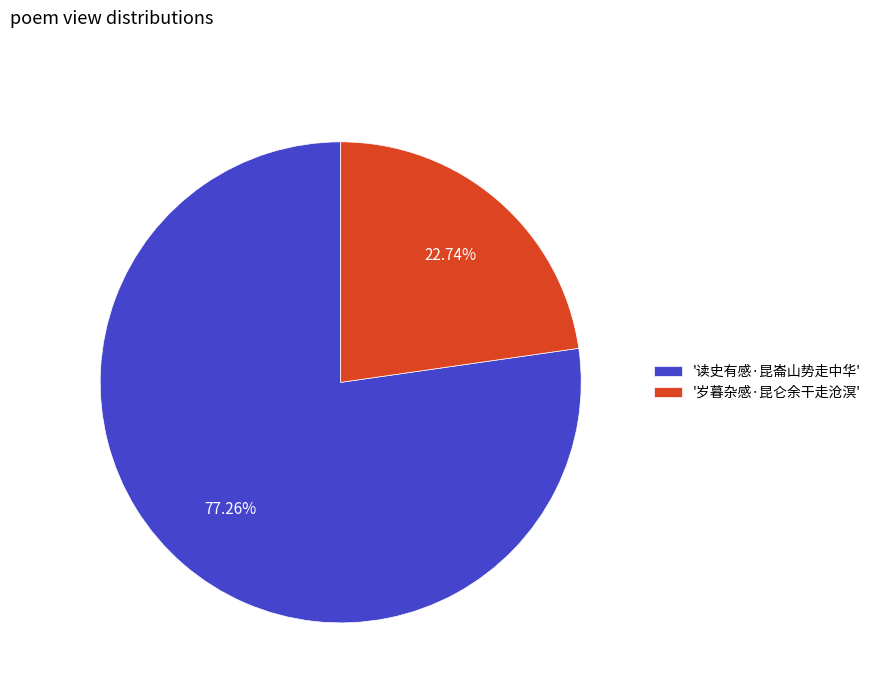

Which has a higher value, '读史有感·昆崙山势走中华' or '岁暮杂感·昆仑余干走沧溟'?

'读史有感·昆崙山势走中华'